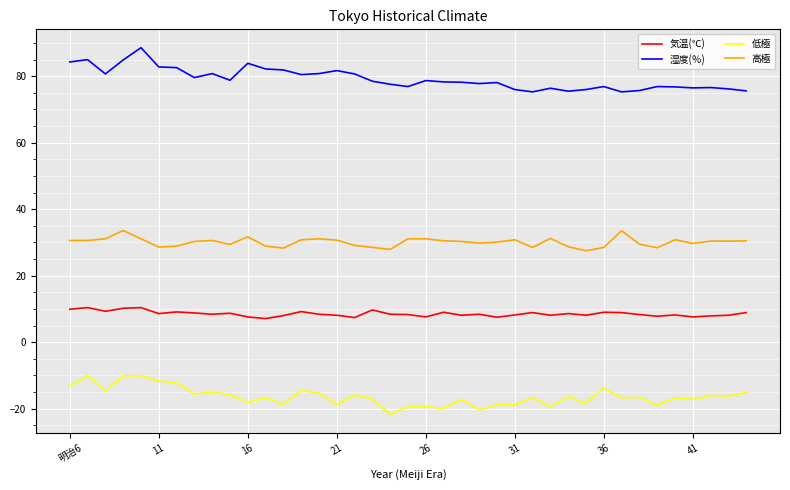

What is the difference between the maximum and minimum values in the 高極 series?

6.1